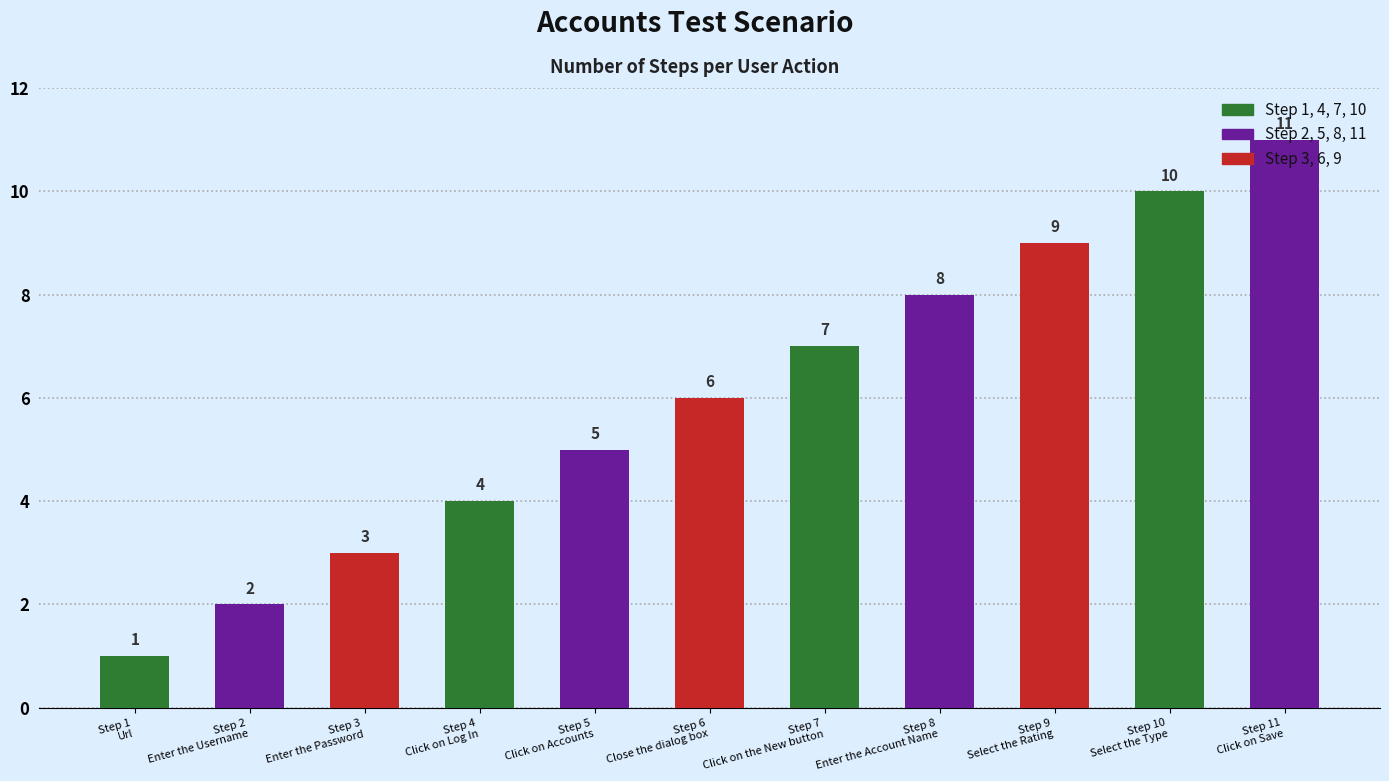

What is the ratio of the value at Step 4
Click on Log In to the value at Step 8
Enter the Account Name?

0.5